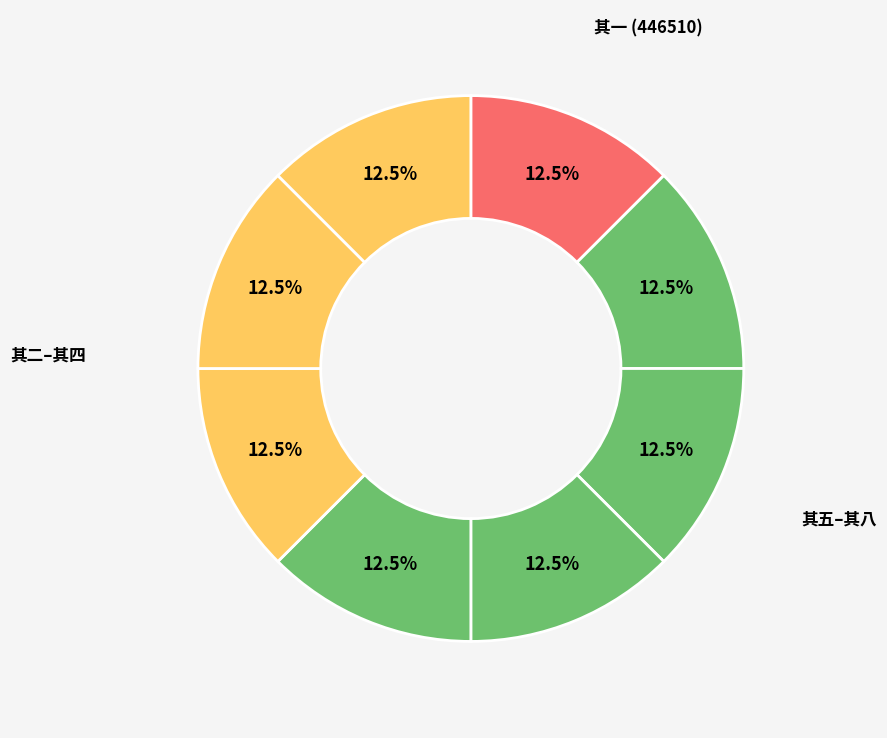

Rank the categories by value from highest to lowest.

其八, 其七, 其六, 其五, 其四, 其三, 其二, 其一